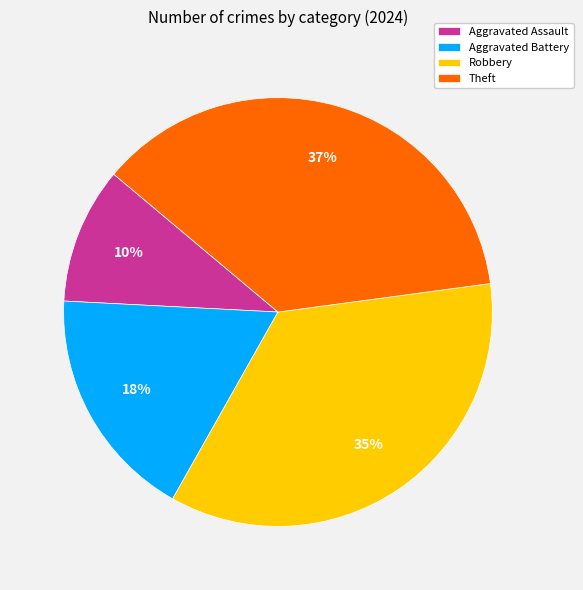

Which slice is the smallest?

Aggravated Assault